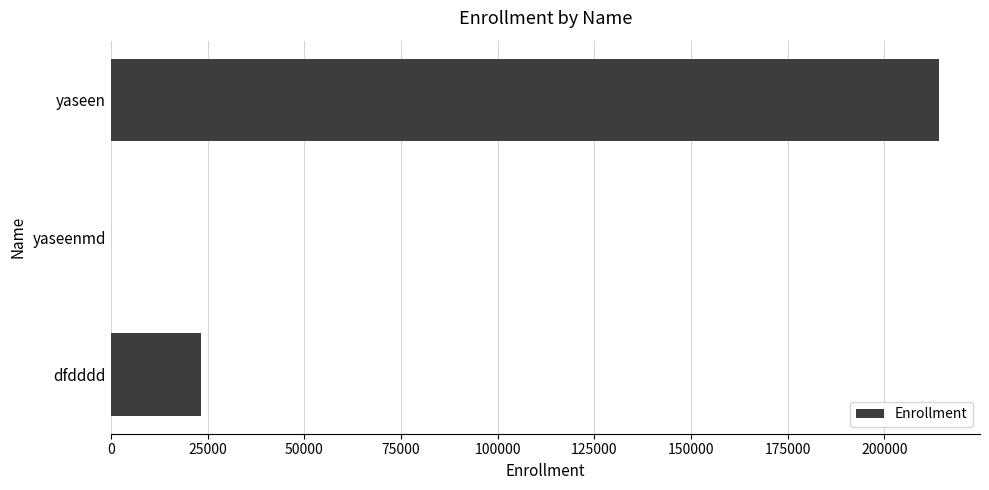

Which has a higher value, yaseenmd or yaseen?

yaseen